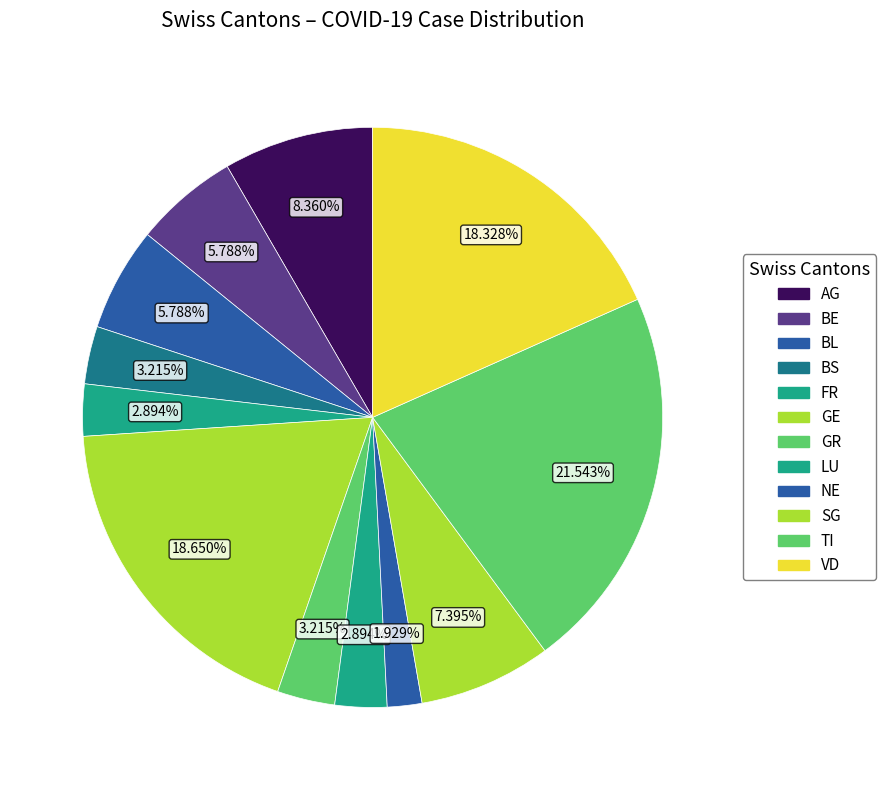

How many segments does this pie chart have?

12